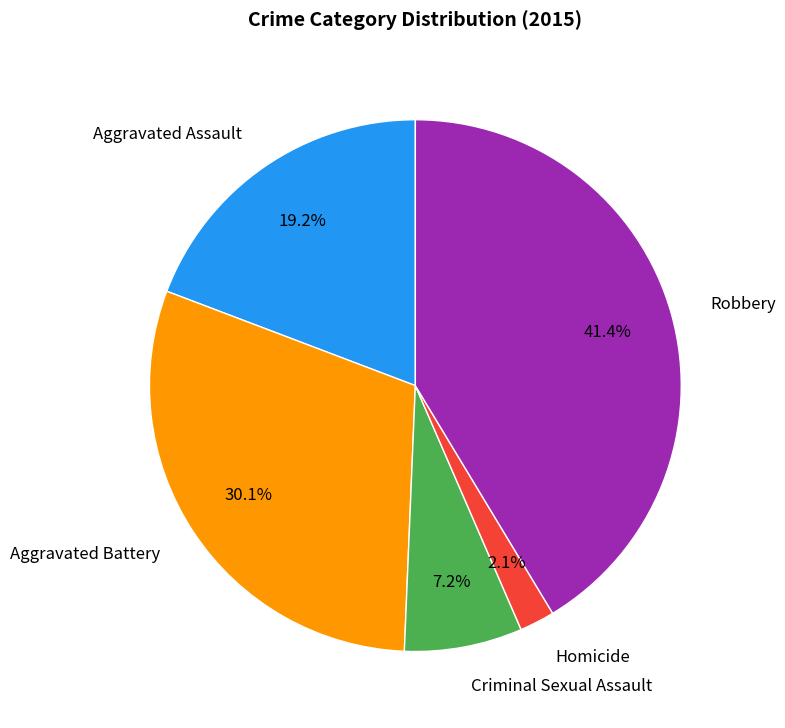

Rank the categories by value from lowest to highest.

Homicide, Criminal Sexual Assault, Aggravated Assault, Aggravated Battery, Robbery